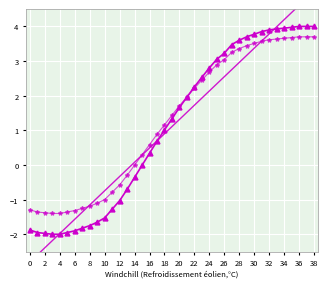

What is the label of the 39th point from the left?

38